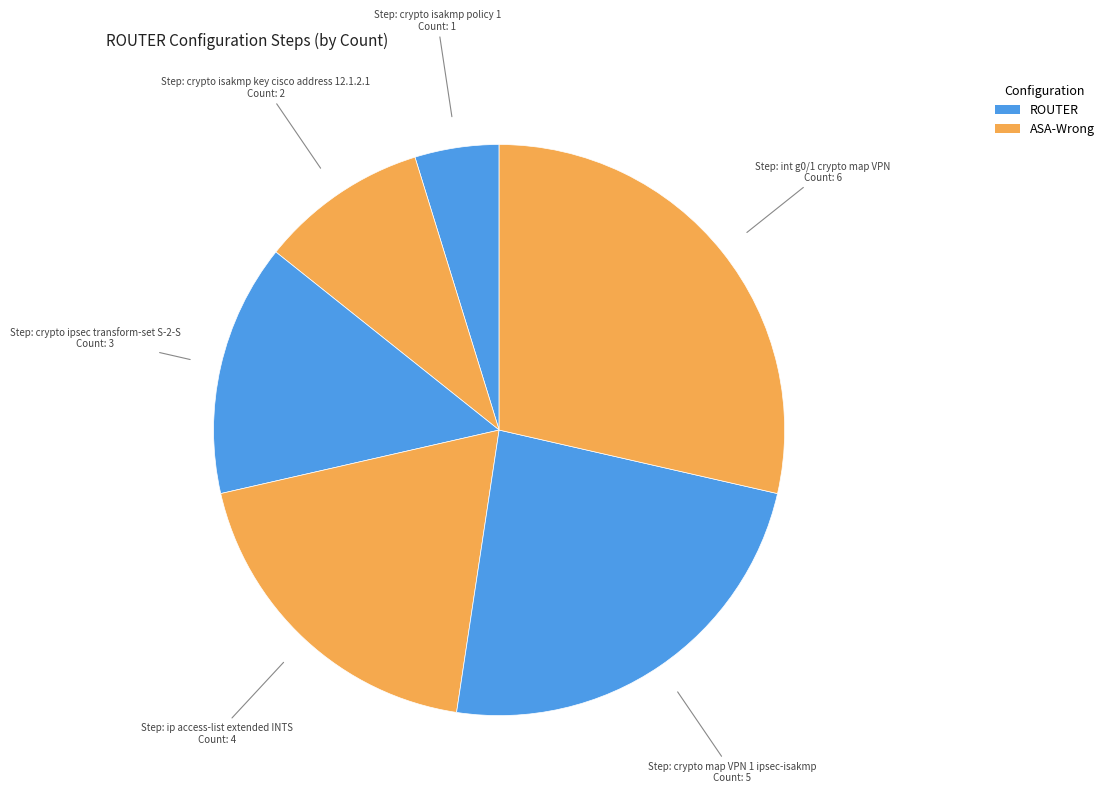

Which slice is the smallest?

crypto isakmp policy 1